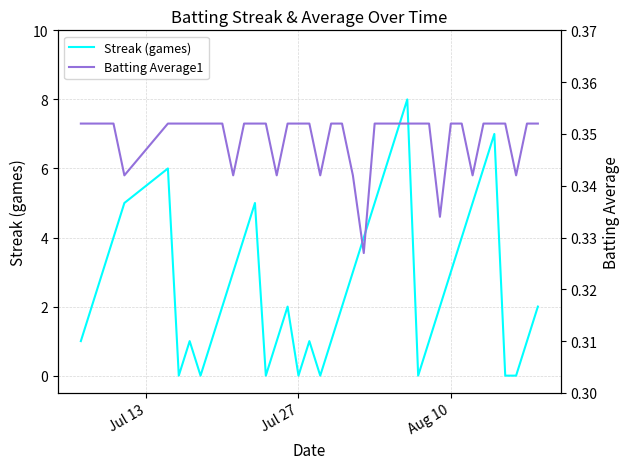

How many lines are shown in the chart?

2